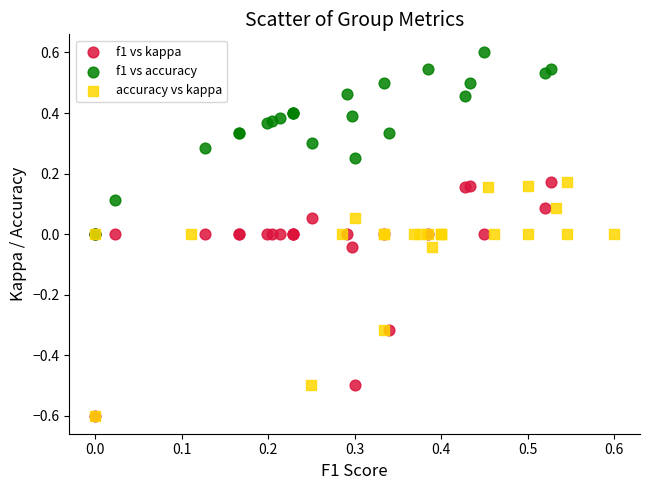

Which series contains the highest Y value?

f1 vs accuracy